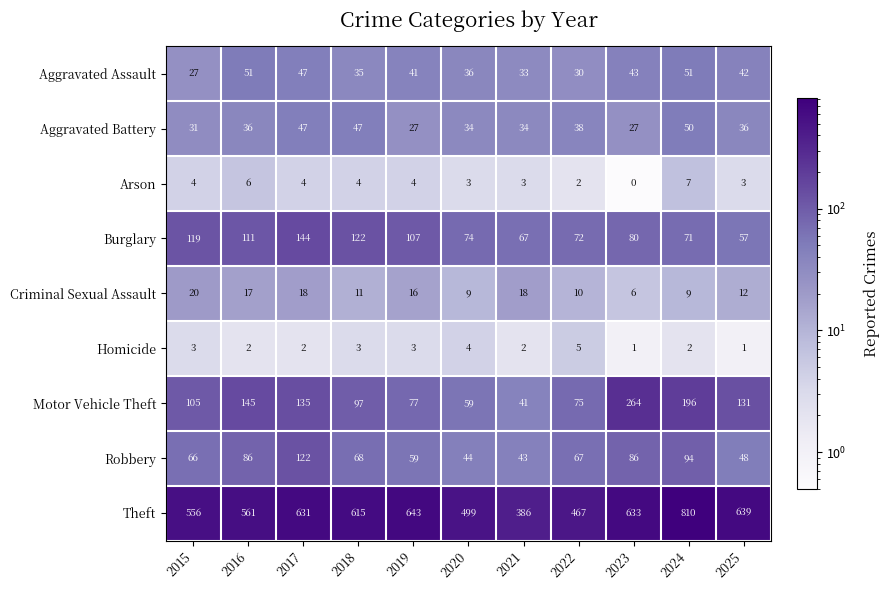

List the series in order of their peak value, highest first.

Theft, Motor Vehicle Theft, Burglary, Robbery, Aggravated Assault, Aggravated Battery, Criminal Sexual Assault, Arson, Homicide